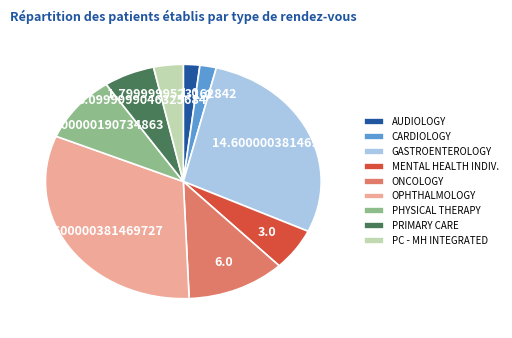

What is the largest slice in the pie chart?

OPHTHALMOLOGY